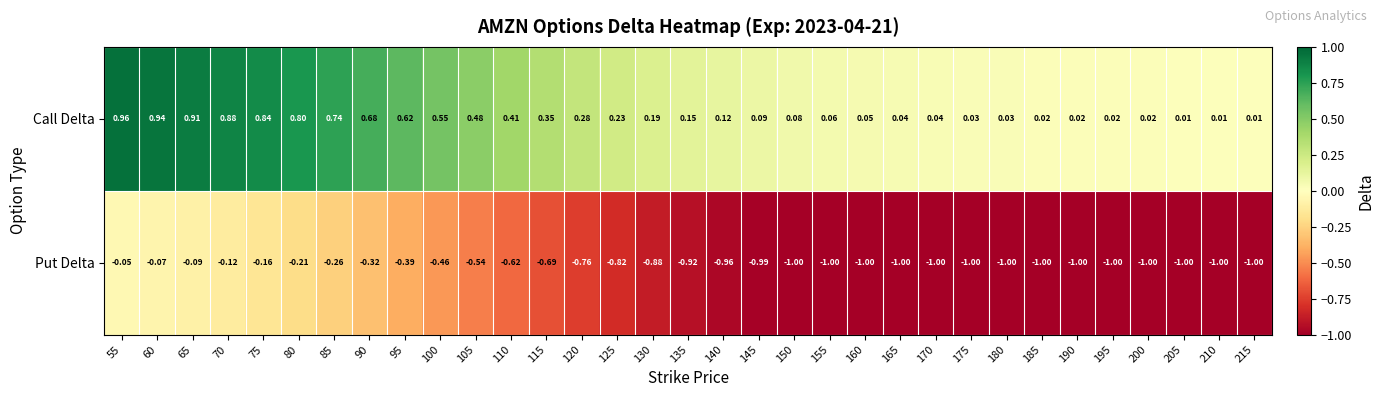

What is the total value across all series at 70?

0.8